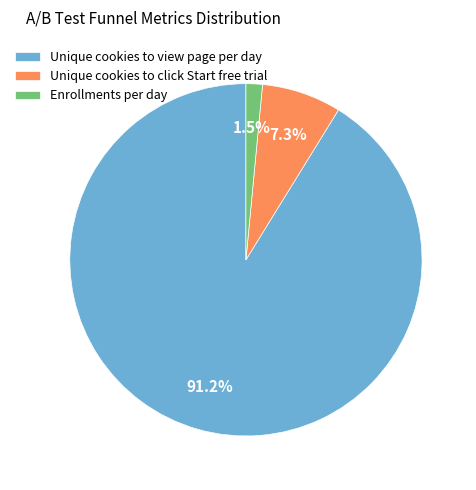

How much of the chart is everything except Unique cookies to view page per day?

8.8%